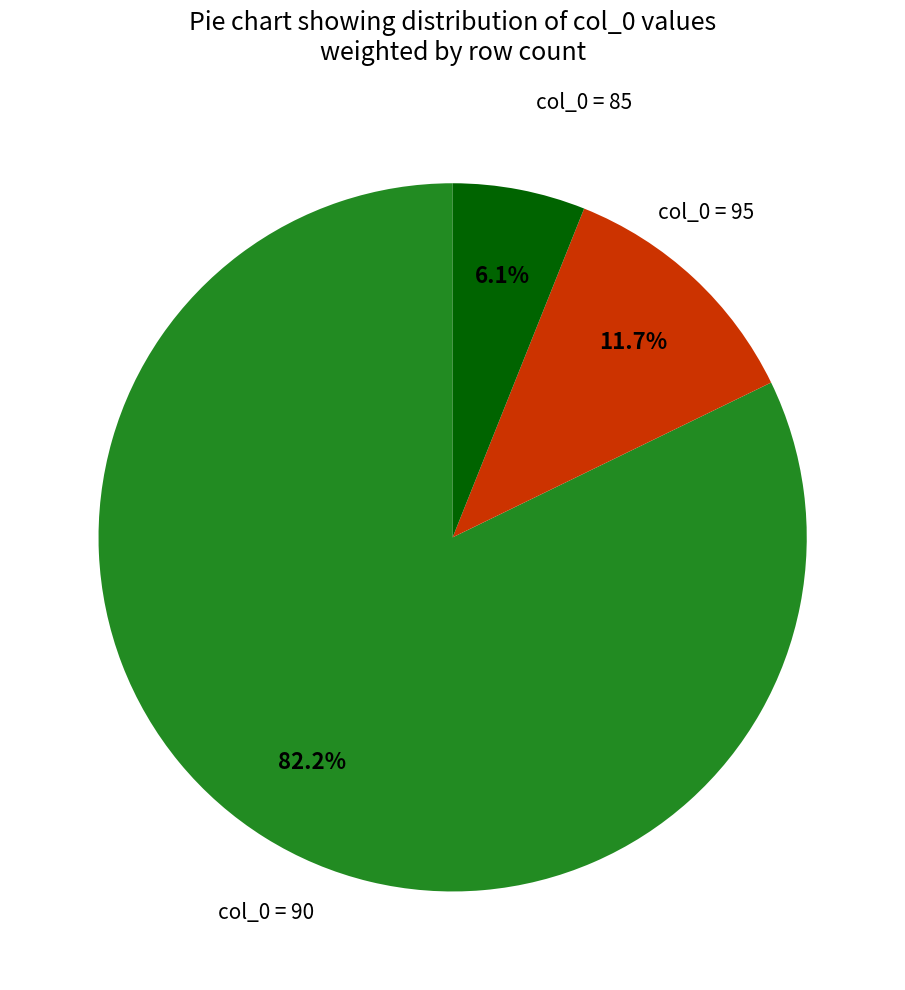

Does any single category account for the majority?

Yes